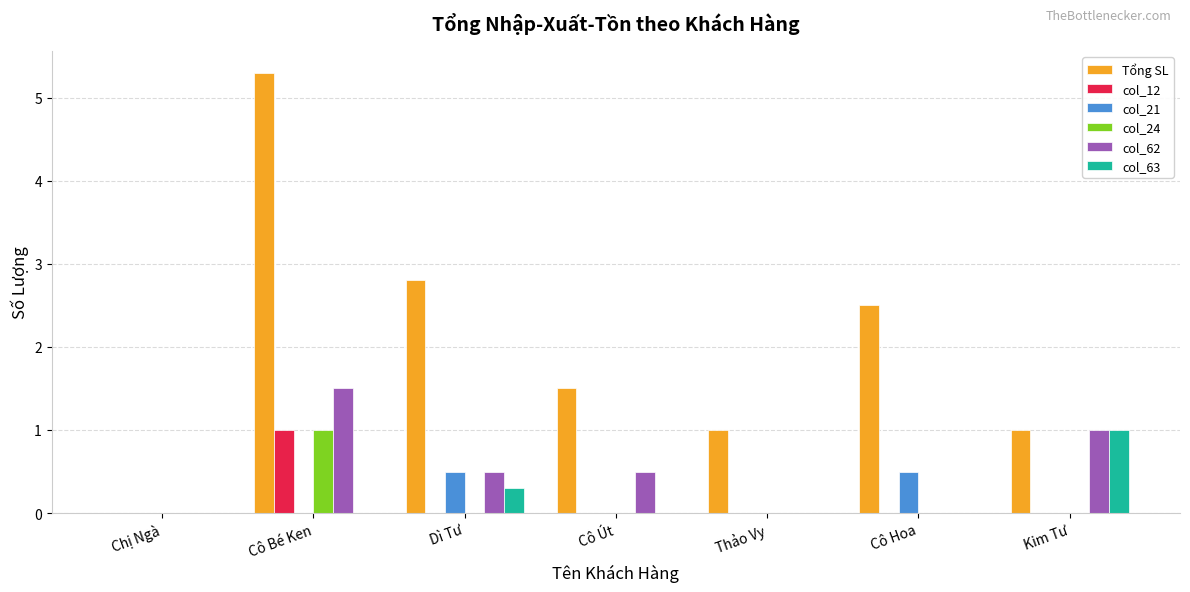

Is it true that col_62 equals 1.5 at Cô Bé Ken?

True